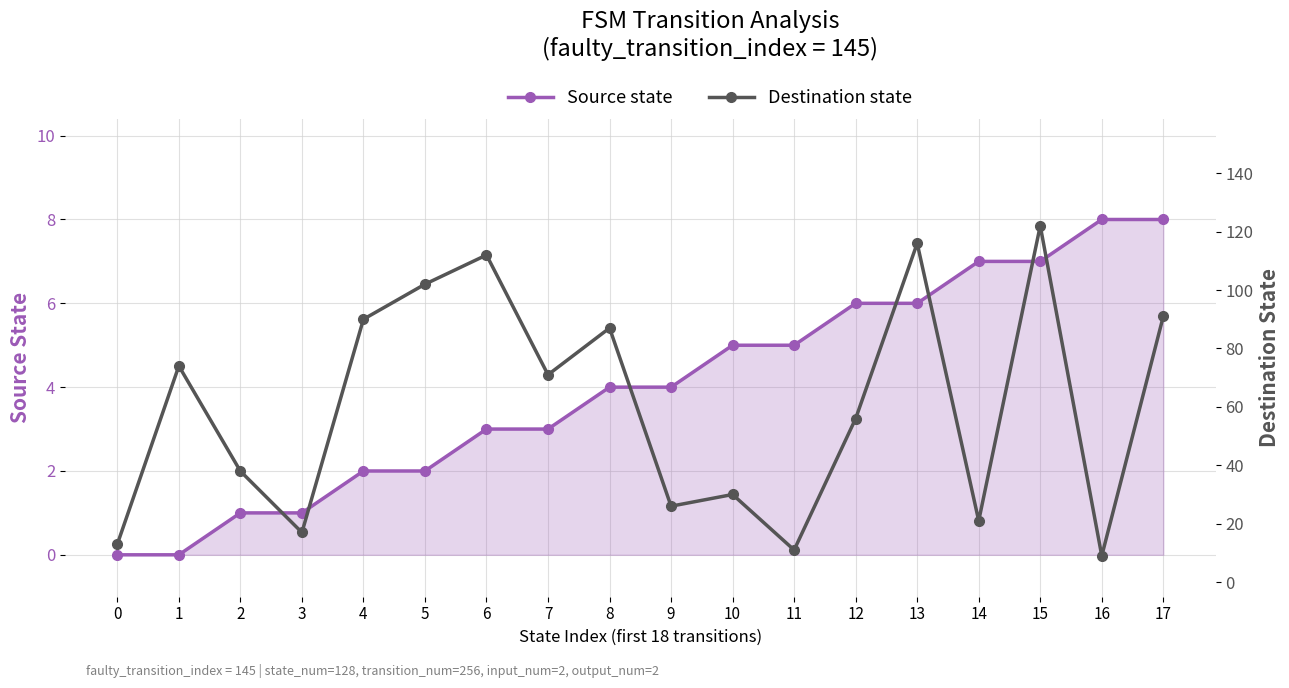

Count the number of data series in this chart.

2